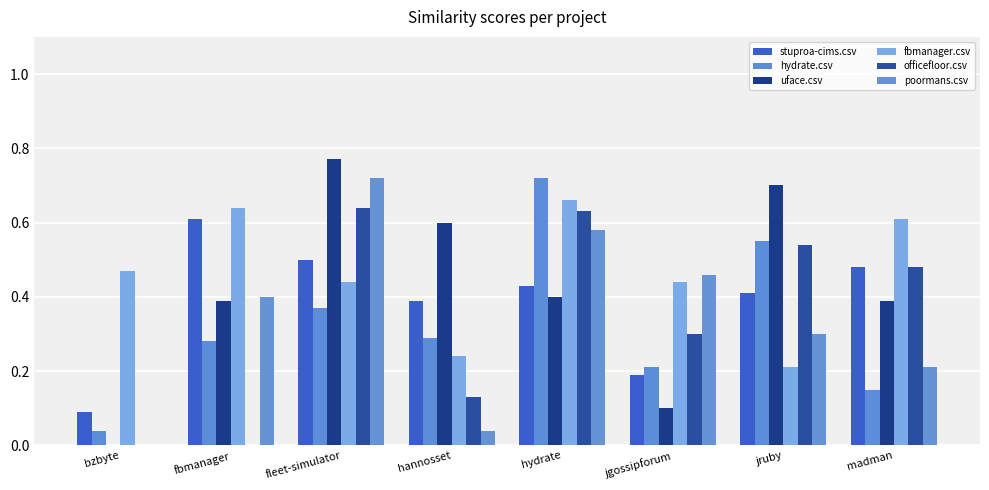

Count the number of data series in this chart.

6